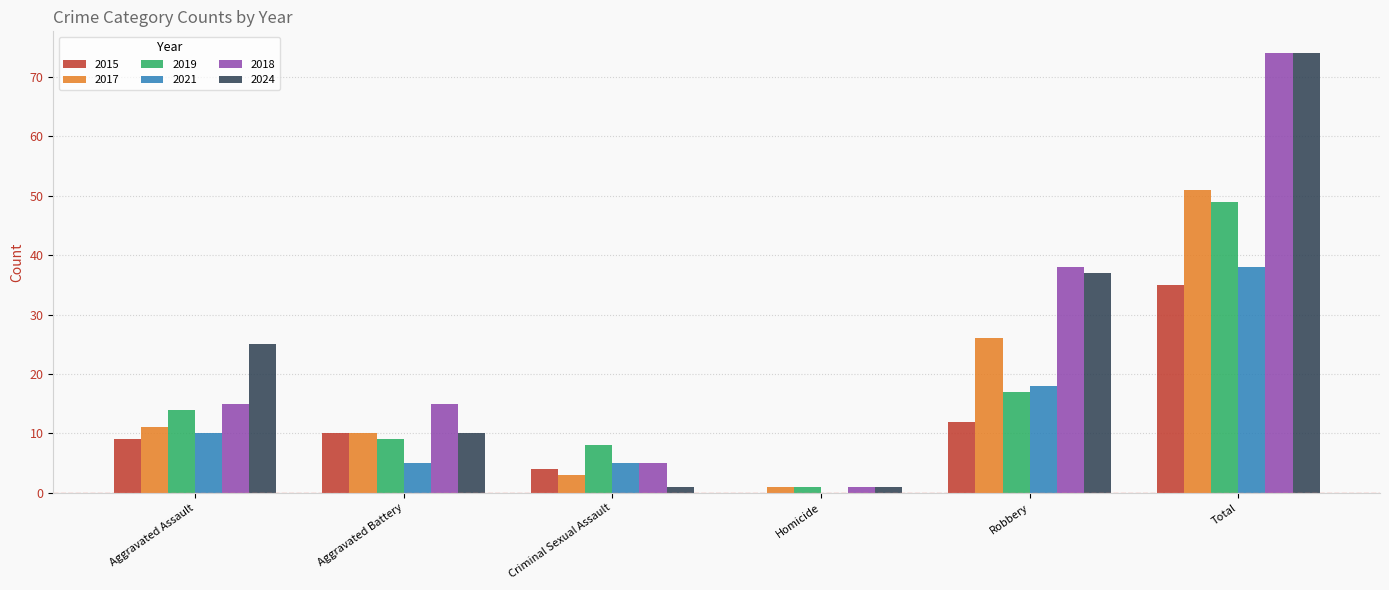

How many groups of bars are there?

6